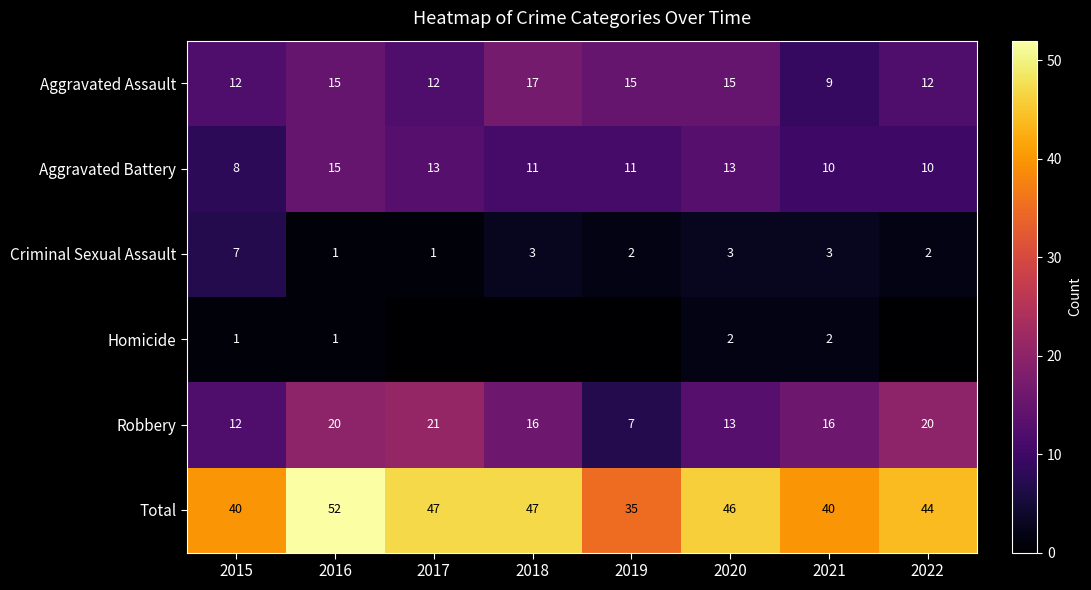

What is the spread (max minus min) of values at 2015?

39